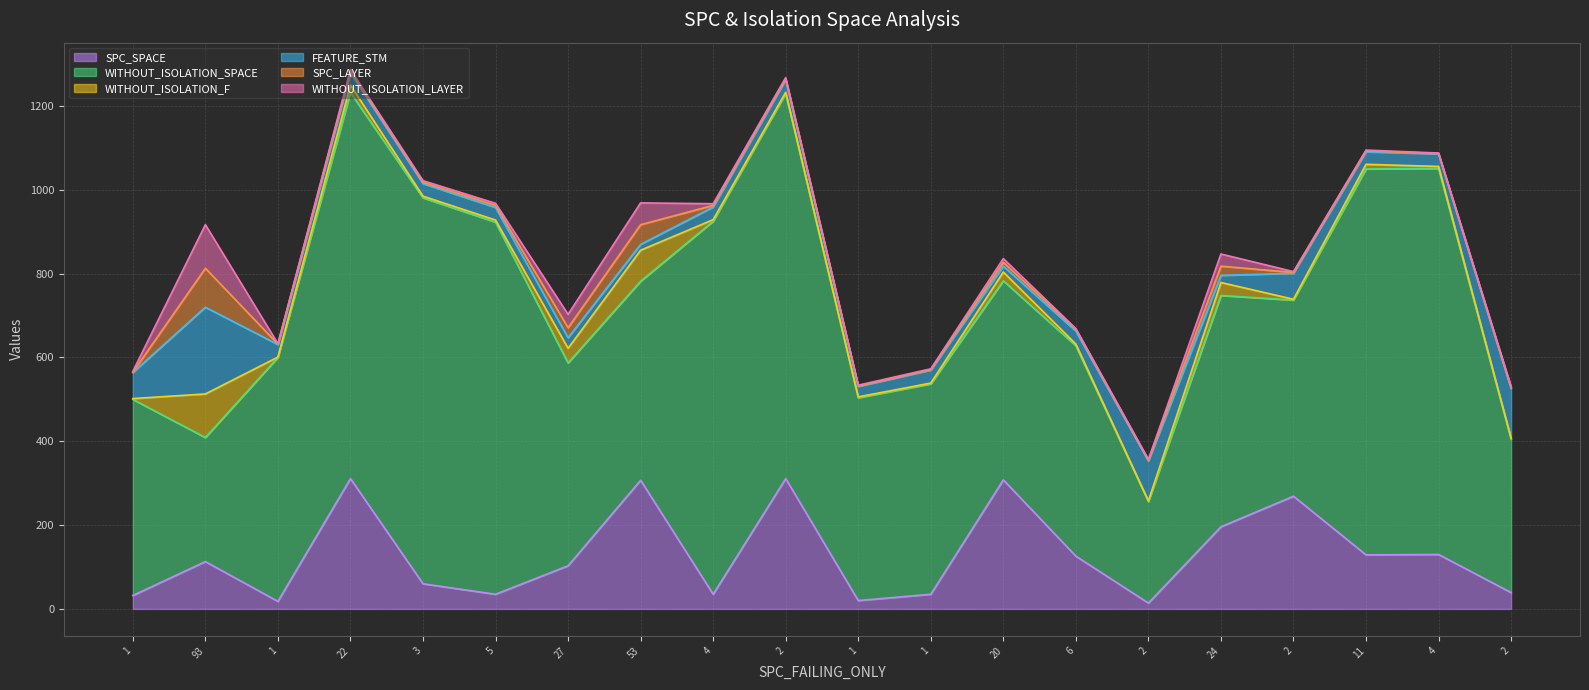

What is the label of the 4th point from the right?

2